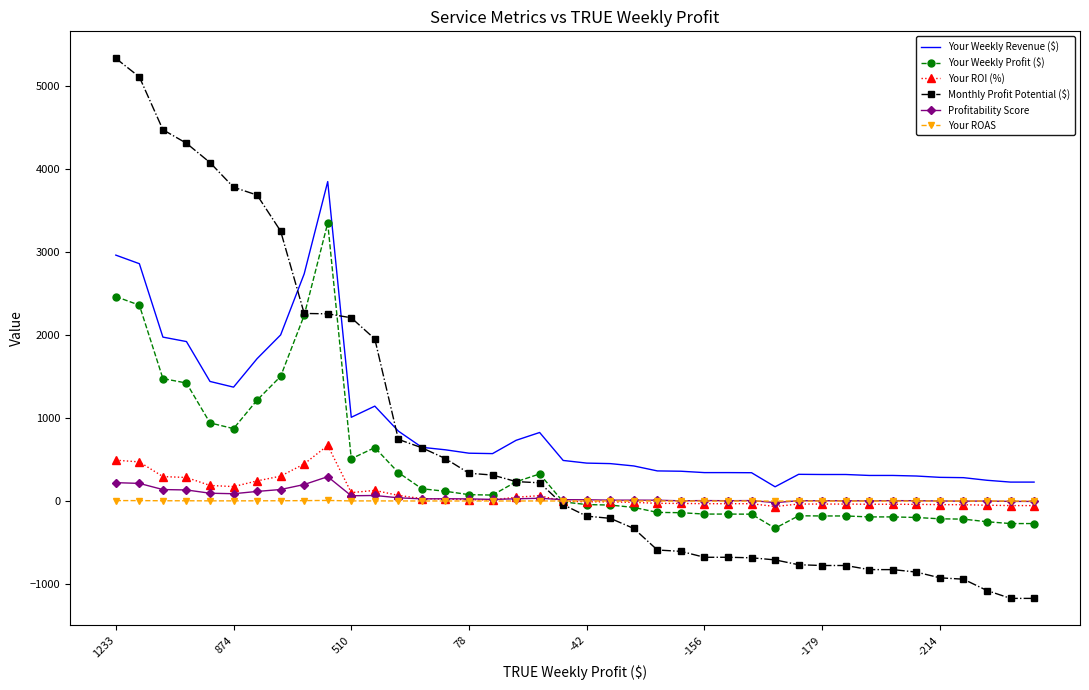

True or false: Your Weekly Revenue ($) and Your ROI (%) intersect in this chart.

False